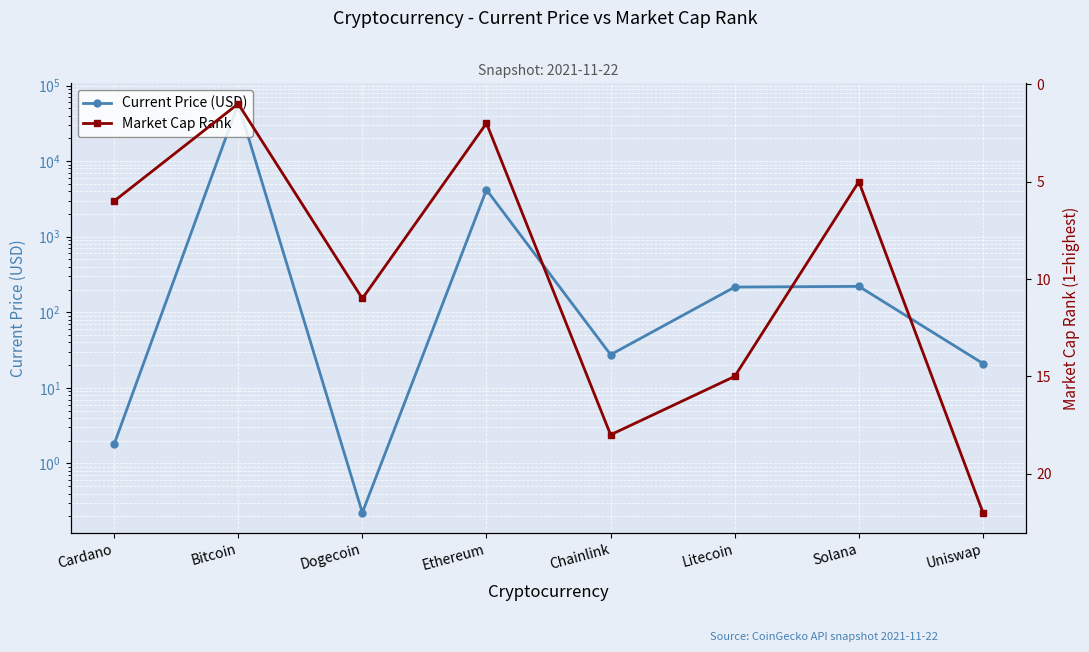

At which category does Market Cap Rank reach its first local valley?

Bitcoin